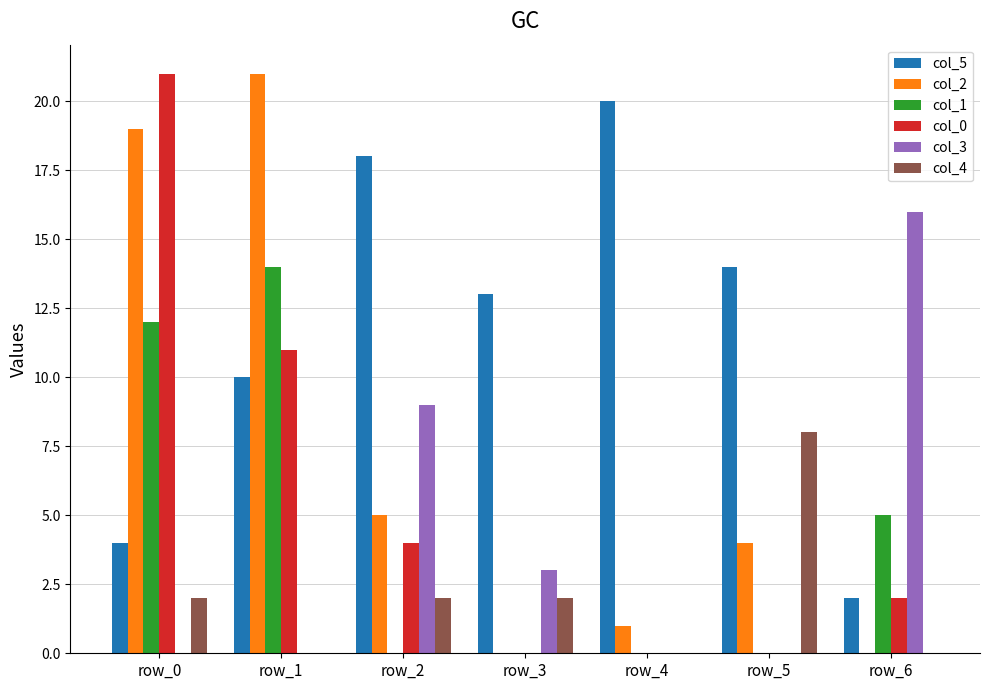

How many categories are shown in the chart?

7